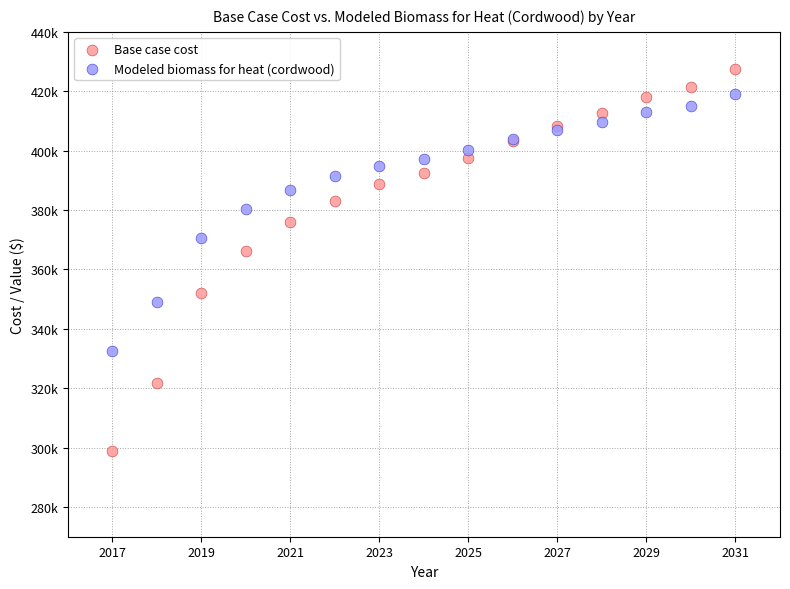

Which series contains the highest Y value?

Base case cost